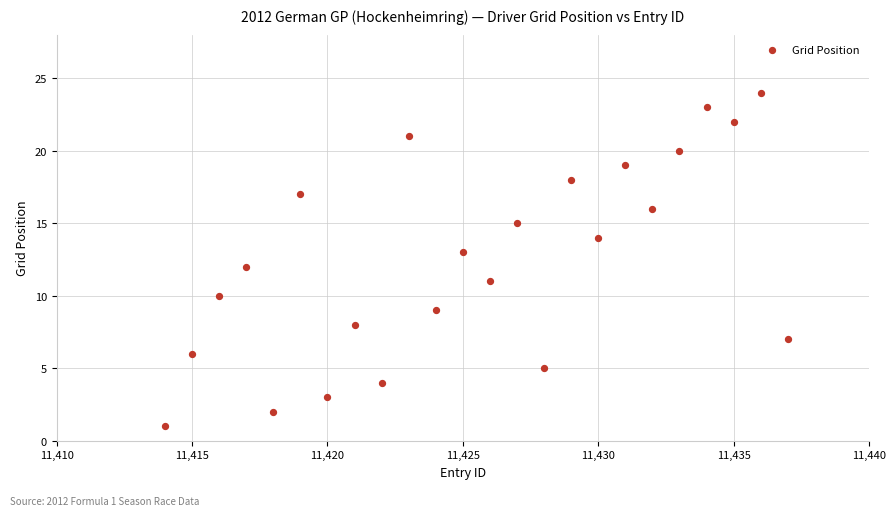

What is the range of Y values (max minus min)?

23